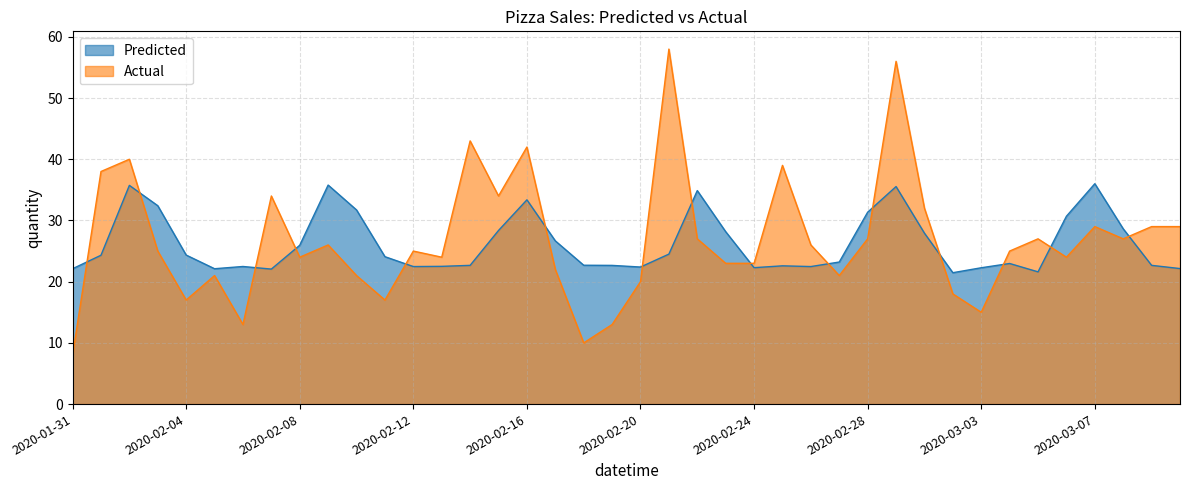

Reading left to right, list all the values displayed in this chart.

Predicted: 2020-01-31=22.1	2020-02-01=24.3	2020-02-02=35.7	2020-02-03=32.4	2020-02-04=24.3	2020-02-05=22.1	2020-02-06=22.5	2020-02-07=22.1	2020-02-08=26.0	2020-02-09=35.8	2020-02-10=31.7	2020-02-11=24.1	2020-02-12=22.5	2020-02-13=22.5	2020-02-14=22.7	2020-02-15=28.4	2020-02-16=33.4	2020-02-17=26.7	2020-02-18=22.7	2020-02-19=22.7	2020-02-20=22.4	2020-02-21=24.5	2020-02-22=34.9	2020-02-23=28.2	2020-02-24=22.3	2020-02-25=22.6	2020-02-26=22.5	2020-02-27=23.2	2020-02-28=31.3	2020-02-29=35.5	2020-03-01=27.9	2020-03-02=21.5	2020-03-03=22.3	2020-03-04=23.0	2020-03-05=21.6	2020-03-06=30.7	2020-03-07=36.0	2020-03-08=28.6	2020-03-09=22.7	2020-03-10=22.1
Actual: 2020-01-31=8.0	2020-02-01=38.0	2020-02-02=40.0	2020-02-03=25.0	2020-02-04=17.0	2020-02-05=21.0	2020-02-06=13.0	2020-02-07=34.0	2020-02-08=24.0	2020-02-09=26.0	2020-02-10=21.0	2020-02-11=17.0	2020-02-12=25.0	2020-02-13=24.0	2020-02-14=43.0	2020-02-15=34.0	2020-02-16=42.0	2020-02-17=22.0	2020-02-18=10.0	2020-02-19=13.0	2020-02-20=20.0	2020-02-21=58.0	2020-02-22=27.0	2020-02-23=23.0	2020-02-24=23.0	2020-02-25=39.0	2020-02-26=26.0	2020-02-27=21.0	2020-02-28=27.0	2020-02-29=56.0	2020-03-01=32.0	2020-03-02=18.0	2020-03-03=15.0	2020-03-04=25.0	2020-03-05=27.0	2020-03-06=24.0	2020-03-07=29.0	2020-03-08=27.0	2020-03-09=29.0	2020-03-10=29.0